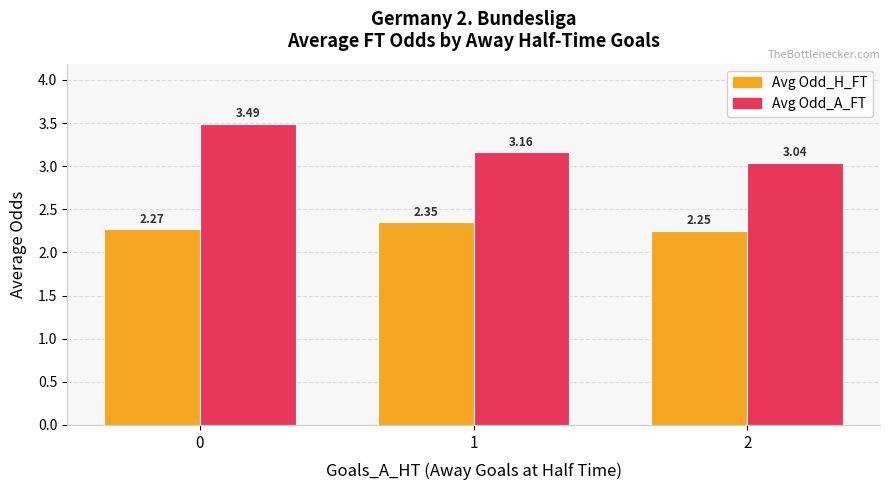

At which label is Avg Odd_H_FT closest to 2?

2